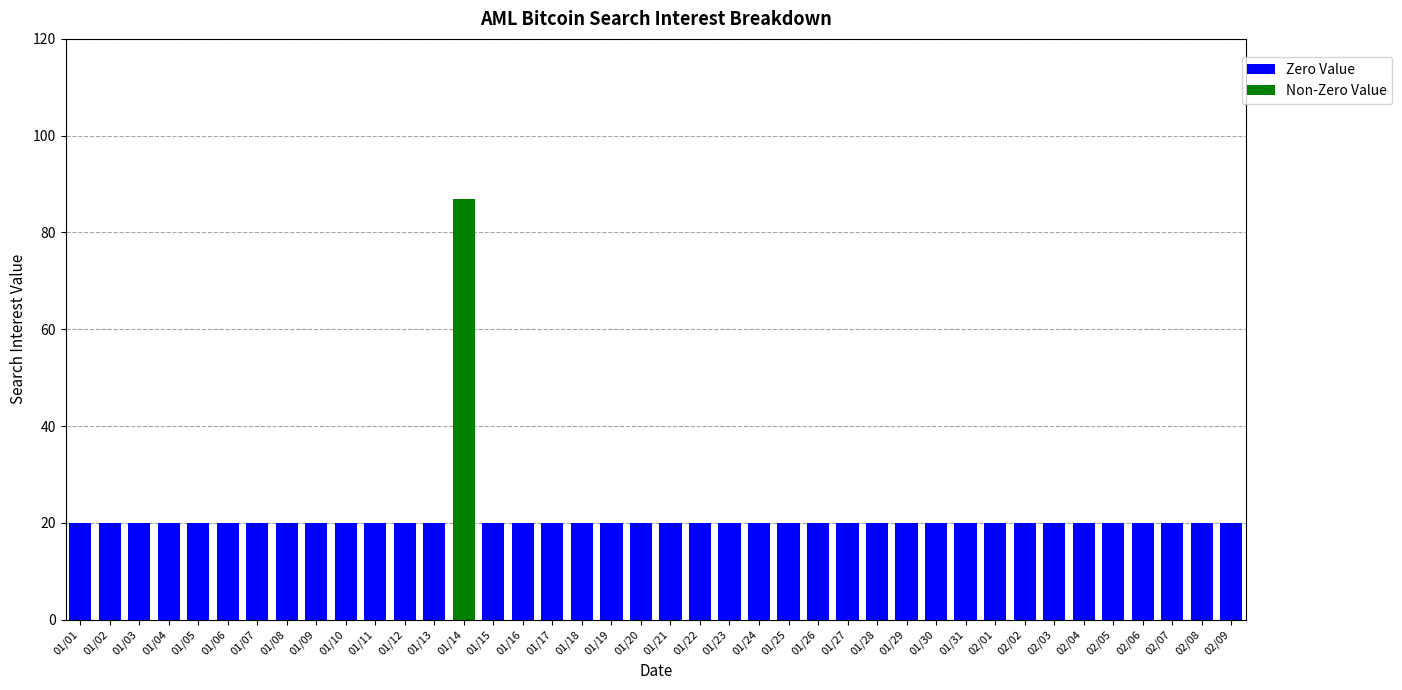

What is the highest value of the Zero Value series?

20